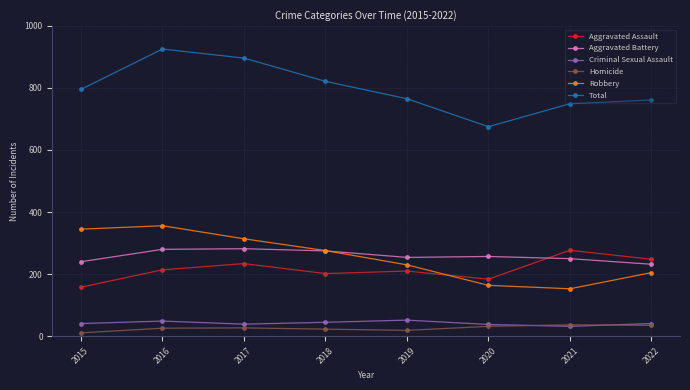

What is the average value of the Aggravated Battery series?

259